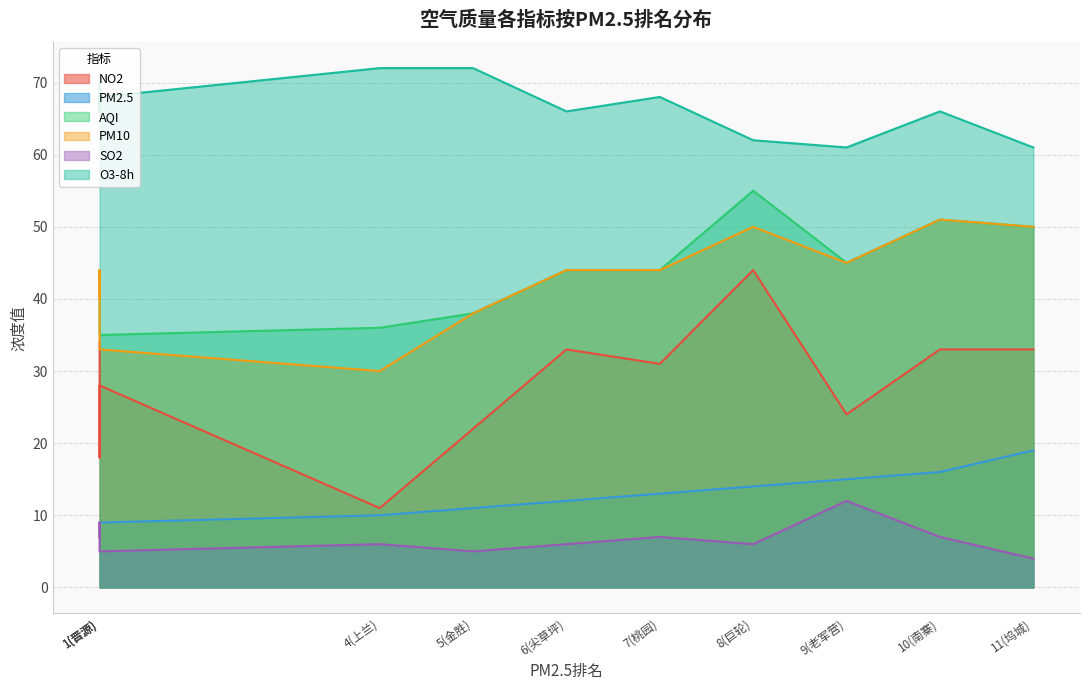

Does the chart have visible grid lines?

Yes